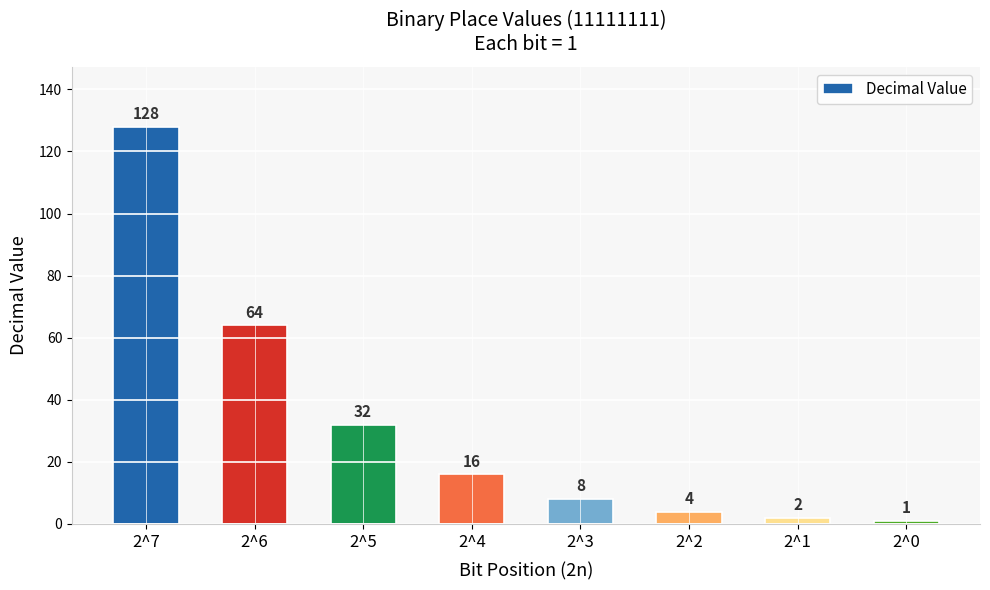

Reading left to right, what are all the values shown in this chart?

2^7=128	2^6=64	2^5=32	2^4=16	2^3=8	2^2=4	2^1=2	2^0=1